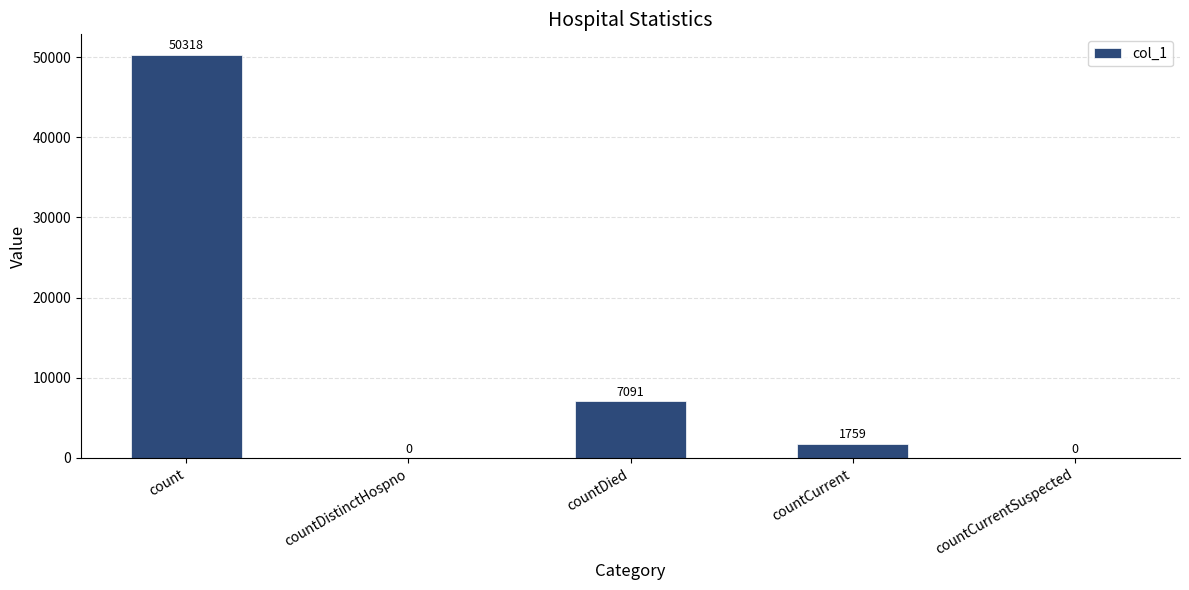

The value at countCurrentSuspected is 0. True or false?

True